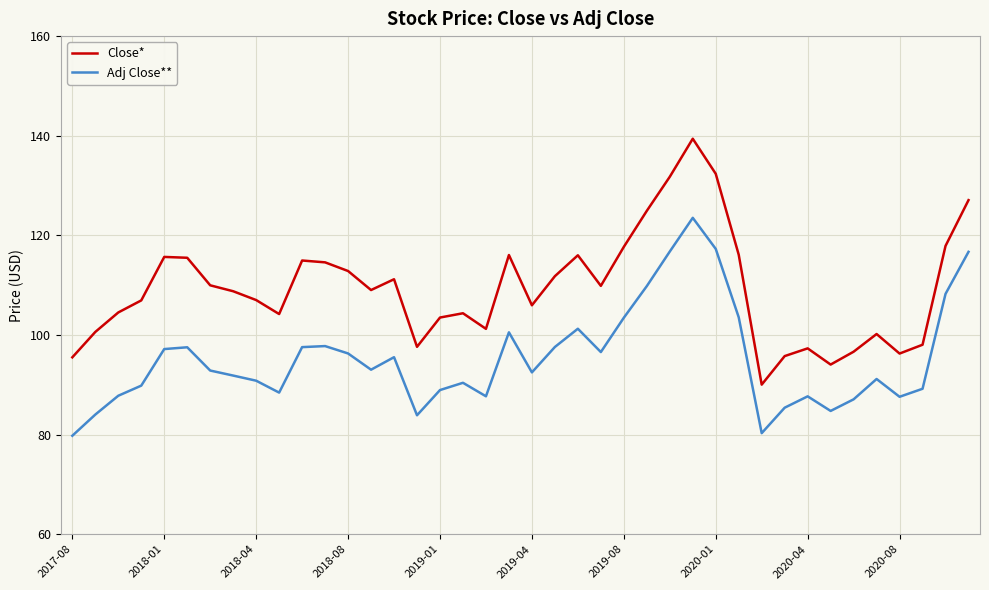

True or false: Adj Close** and Close* cross at least once.

False